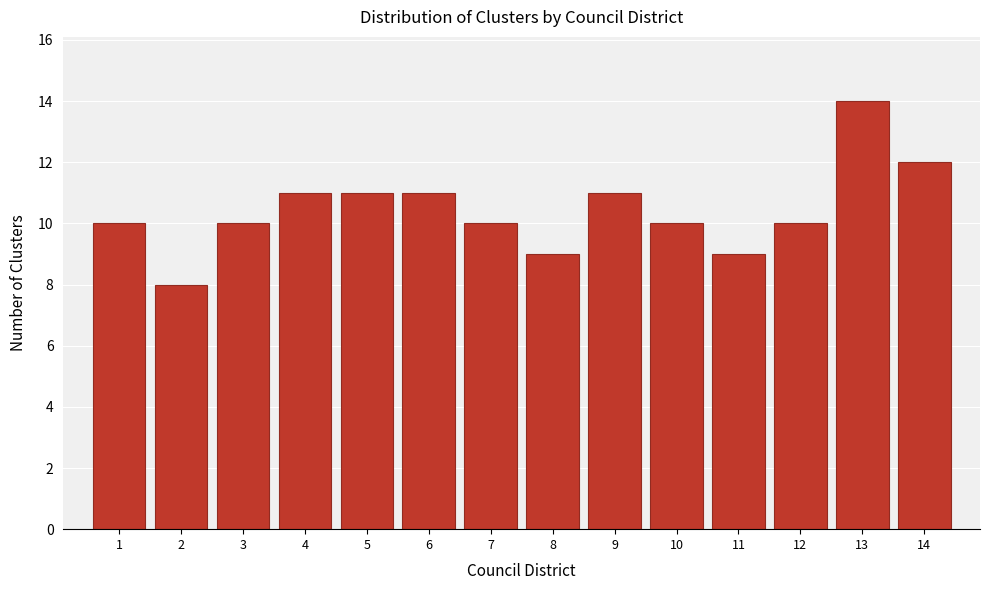

Reading left to right, extract all data points from this chart.

1=10	2=8	3=10	4=11	5=11	6=11	7=10	8=9	9=11	10=10	11=9	12=10	13=14	14=12